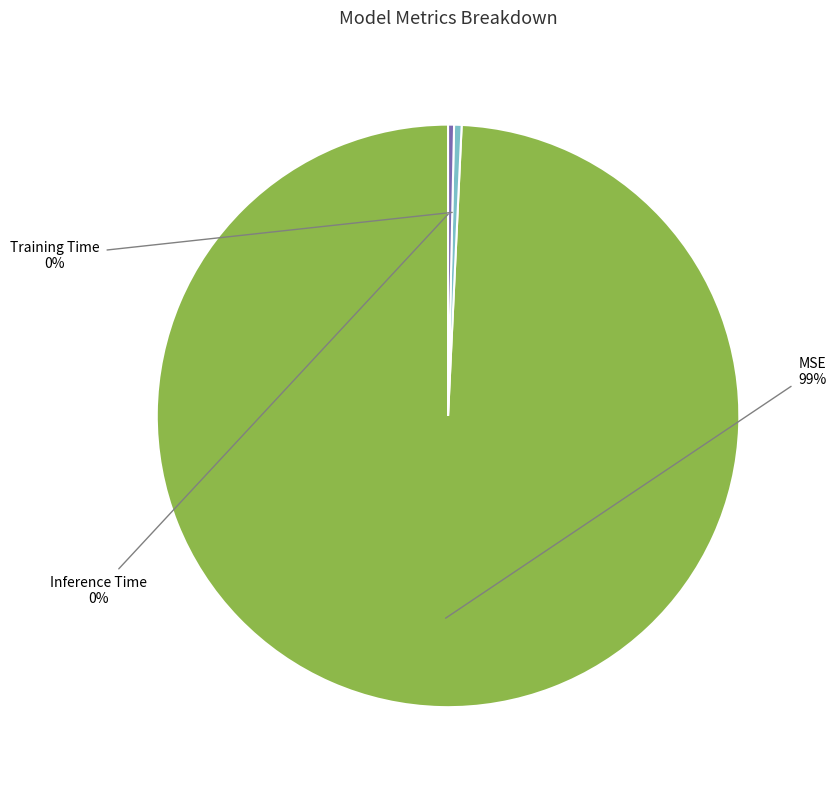

Is there a majority slice in this chart?

Yes